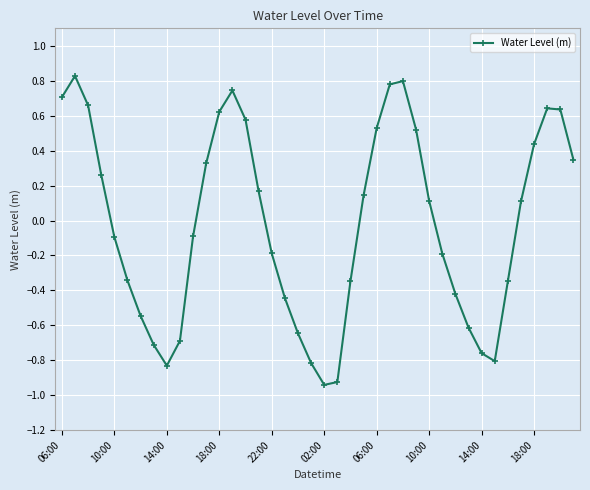

True or false: the data has more than 2 interior local peaks.

True